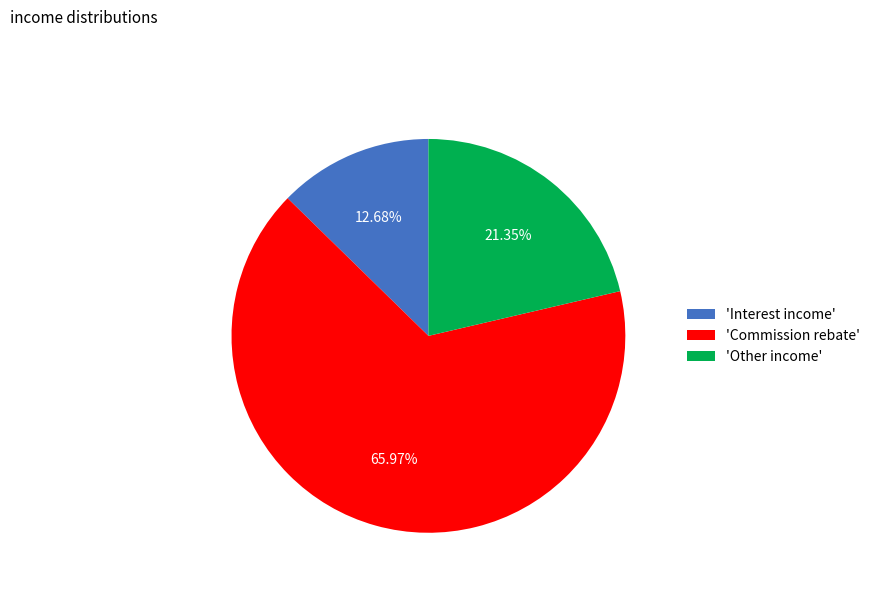

Rank the categories by value from highest to lowest.

'Commission rebate', 'Other income', 'Interest income'